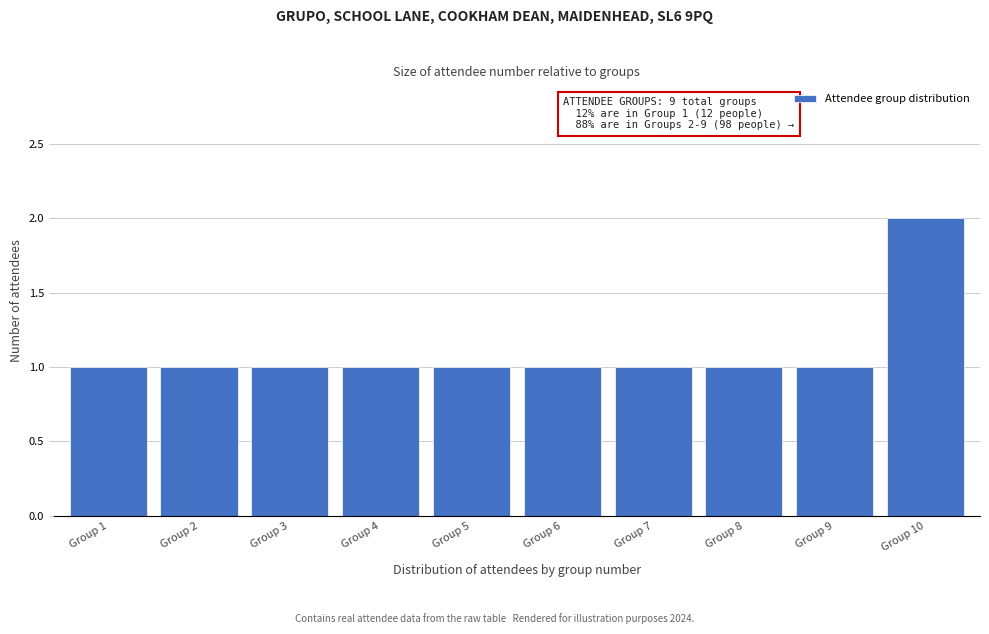

Reading left to right, transcribe all the data shown in this chart.

Group 1=1	Group 2=1	Group 3=1	Group 4=1	Group 5=1	Group 6=1	Group 7=1	Group 8=1	Group 9=1	Group 10=2